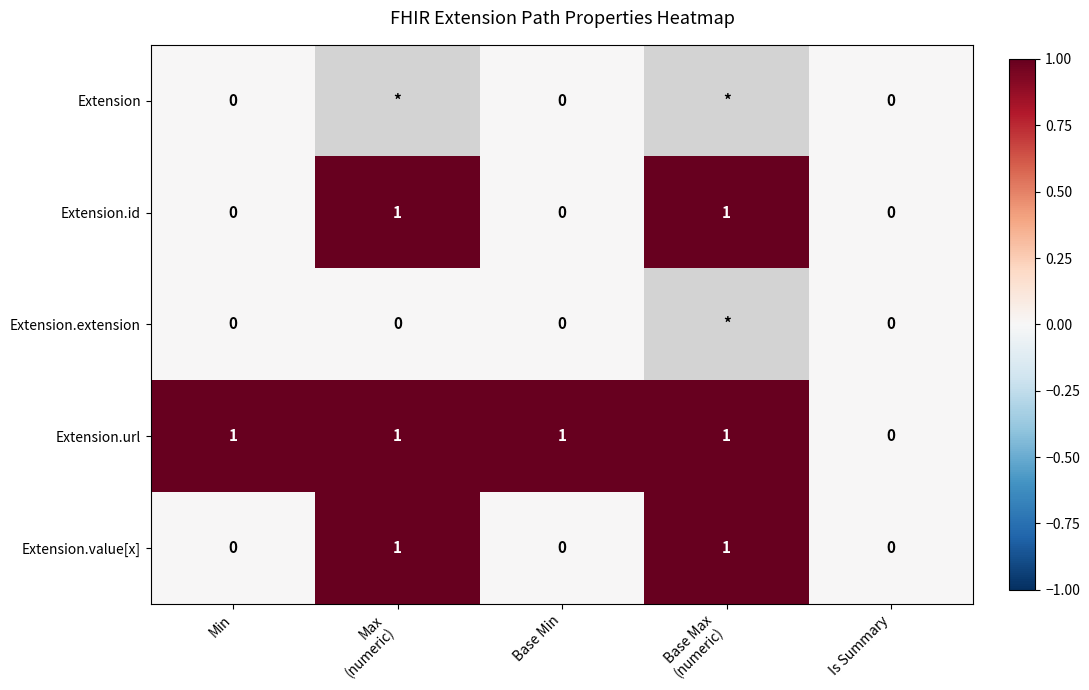

Count the number of categories in the chart.

5